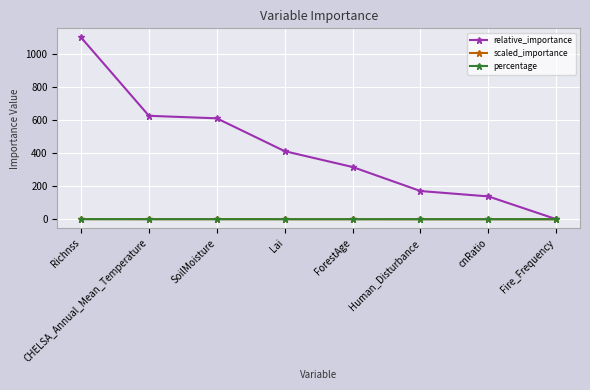

At which category is the sum across all series the highest?

Richnss